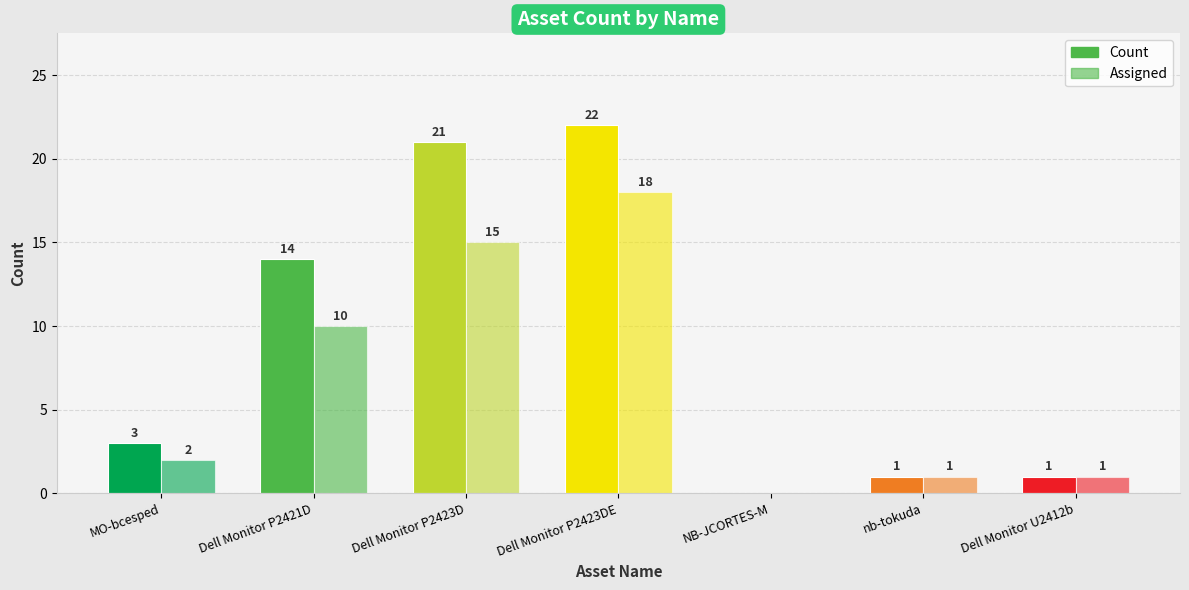

Are the bars grouped side by side (vs. stacked)?

Yes